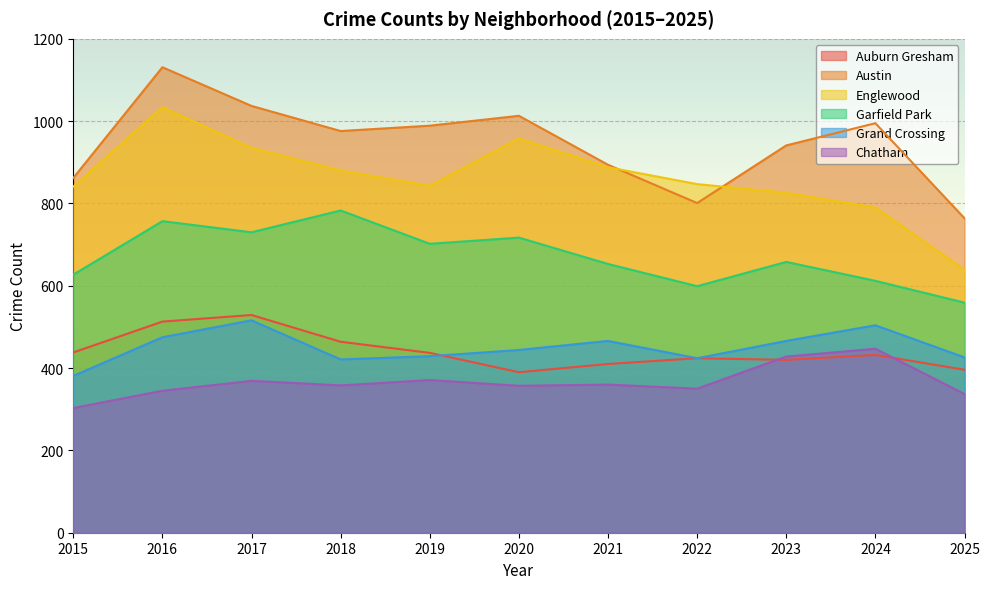

How many categories are shown in the chart?

11